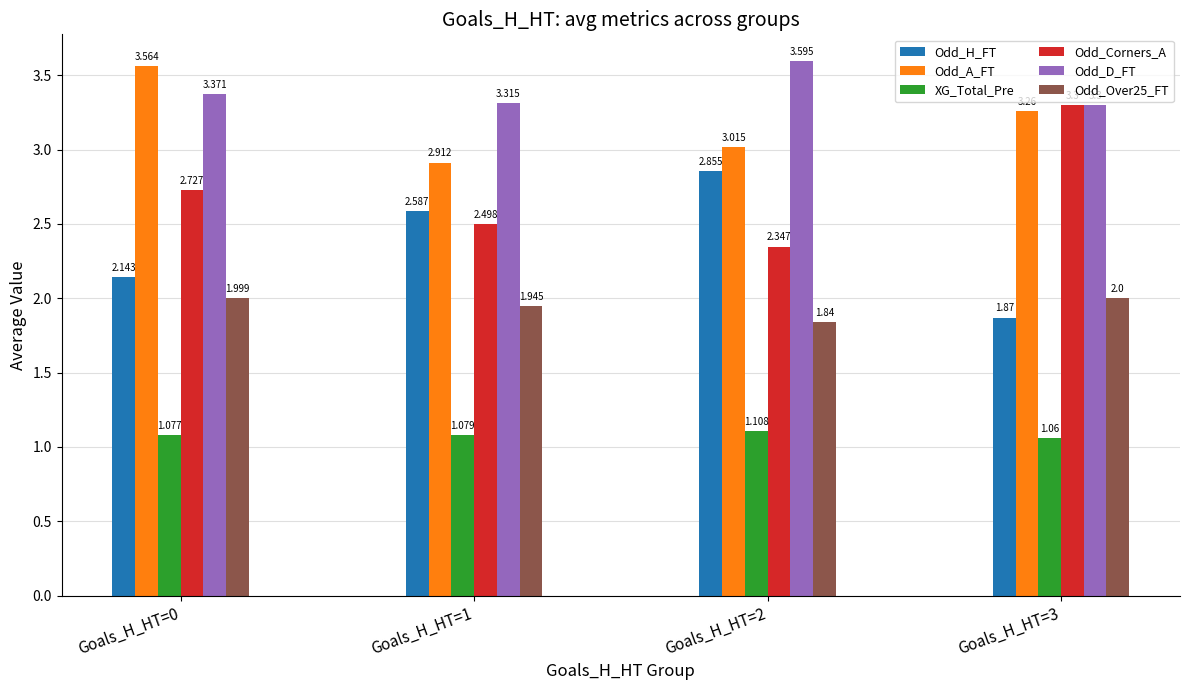

Is it true that Odd_Corners_A equals 3.3 at Goals_H_HT=3?

True